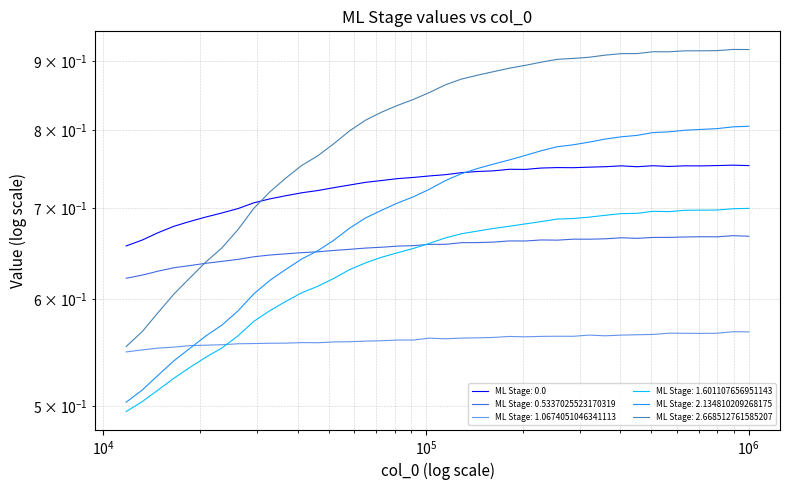

What is the sum of all ML Stage: 0.5337025523170319 values?

26.2